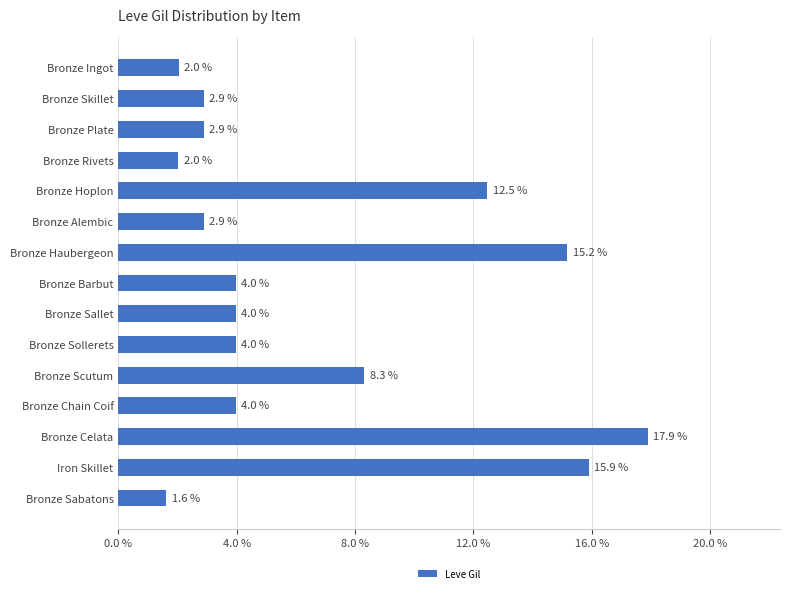

How many series are shown in this chart?

1